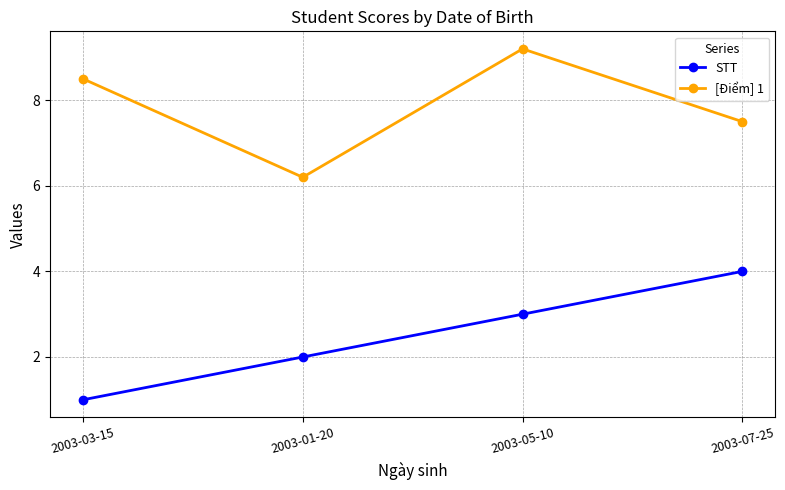

Which category has the highest value in the [Điểm] 1 series?

2003-05-10